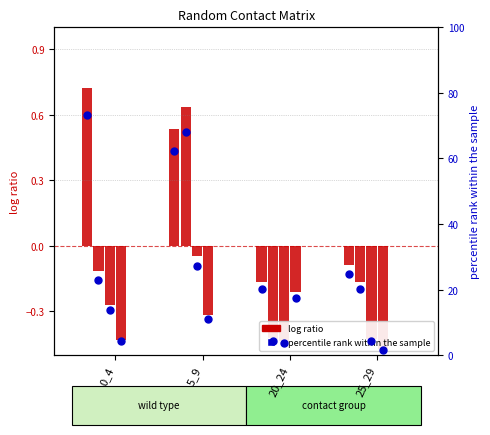

What is the ratio of the value at 20_24 to the value at 25_29?

0.8